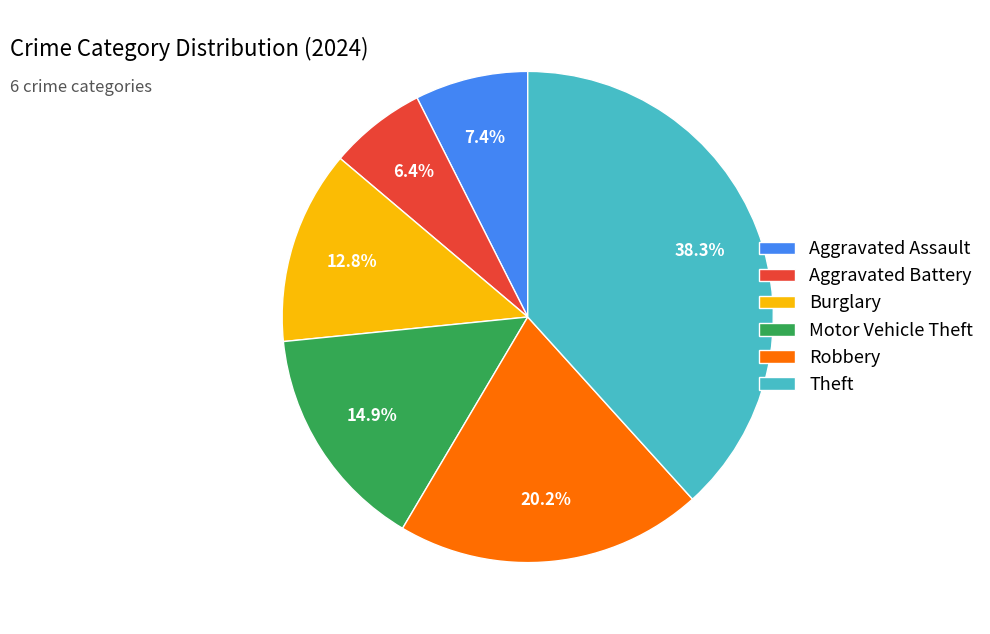

To the nearest percent, what percentage of the pie is Theft?

38%